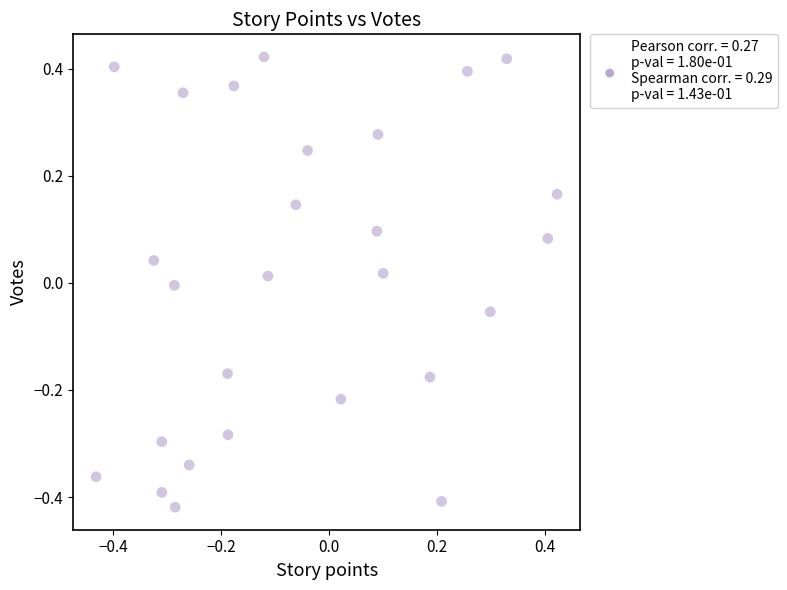

What is the range of X values (max minus min)?

0.9